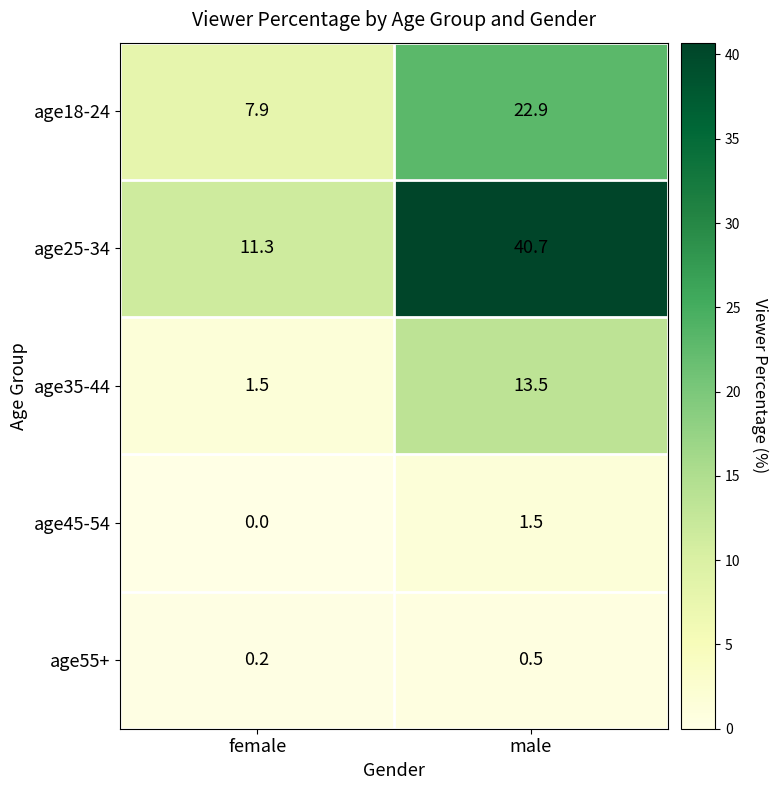

List the series in order of their peak value, lowest first.

age55+, age45-54, age35-44, age18-24, age25-34